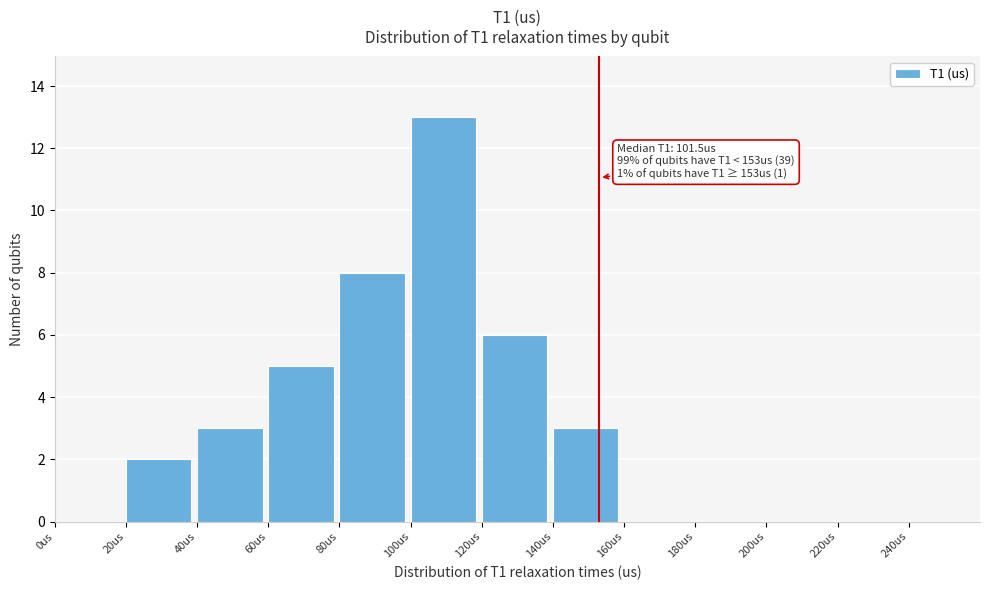

Over which range of the x-axis is the bar tallest?

100 to 120